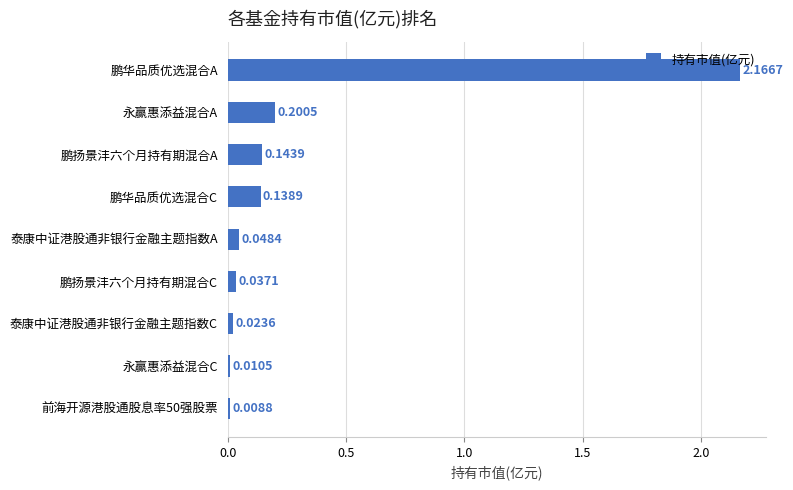

What is the sum of all values?

2.8